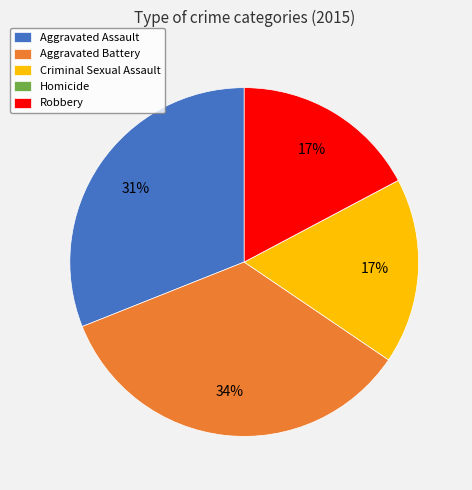

Is it true that Robbery is 17% of the pie?

True